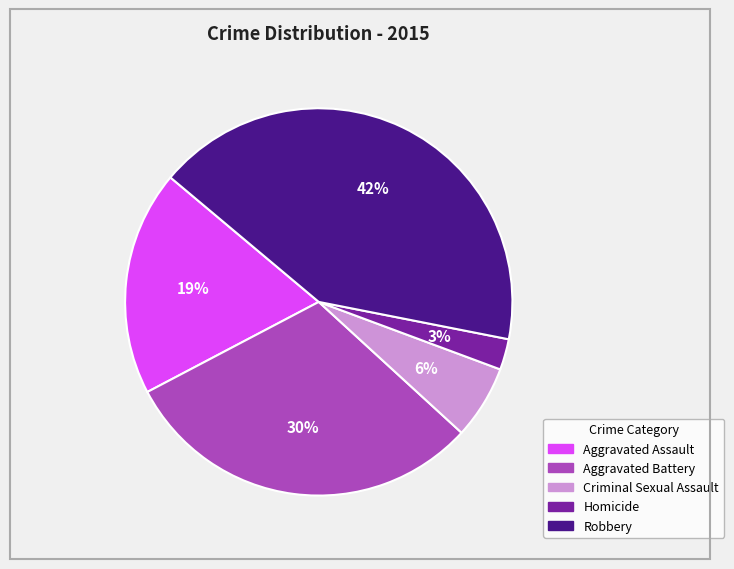

Which category has the biggest portion of the pie?

Robbery